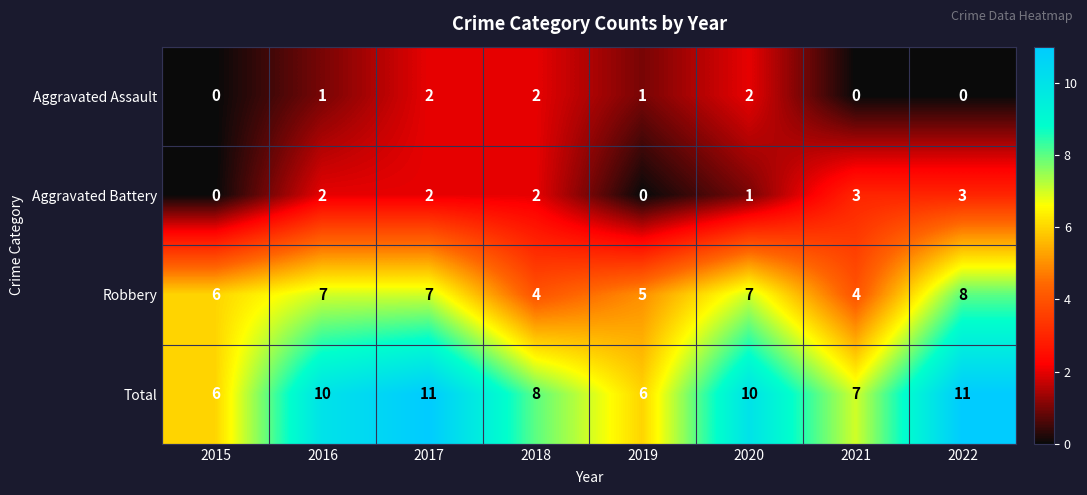

How many distinct data groups are displayed?

4